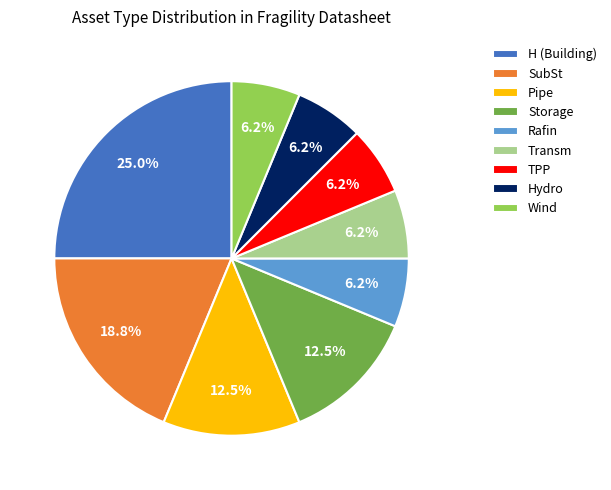

The H (Building) slice represents 25% of the pie. True or false?

True